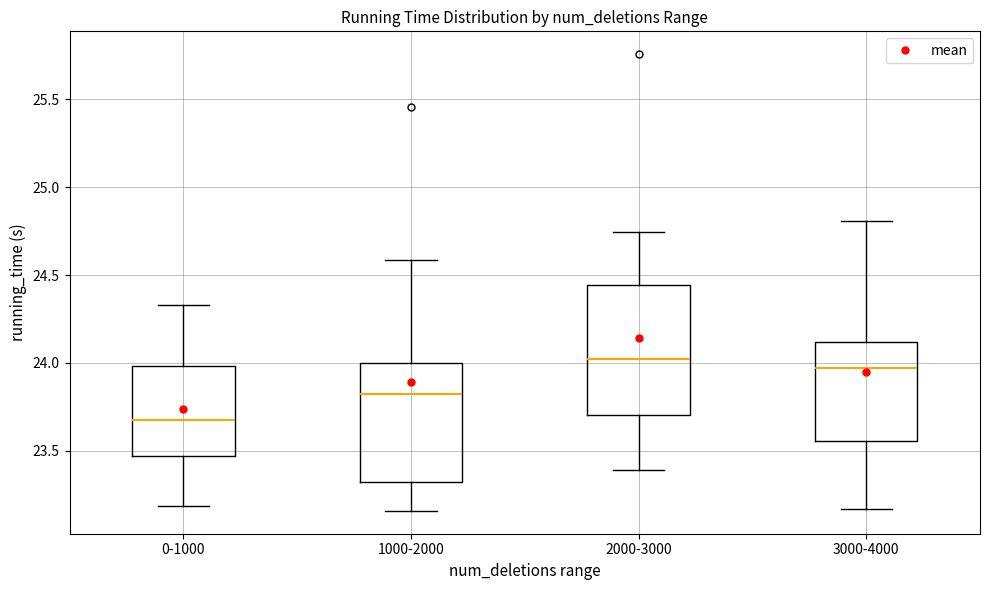

Comparing the boxes themselves (not the whiskers), which one is the tallest?

2000-3000